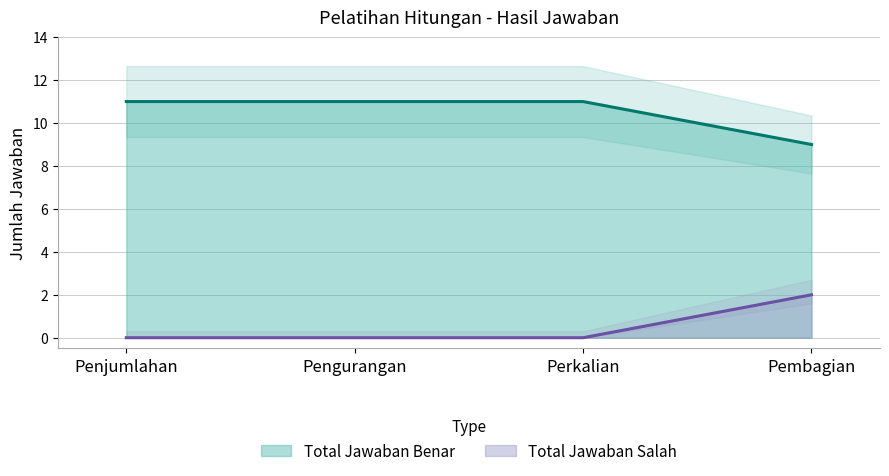

What is the label of the 2nd point from the left?

Pengurangan